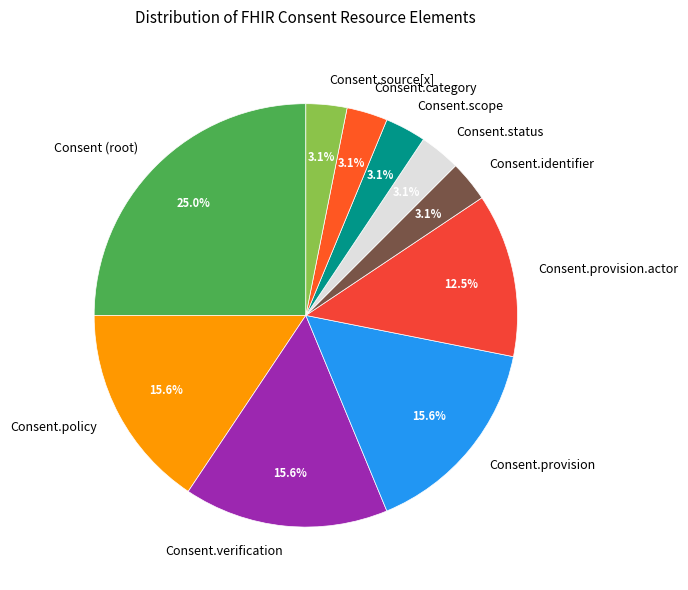

Which category has the biggest portion of the pie?

Consent (root)